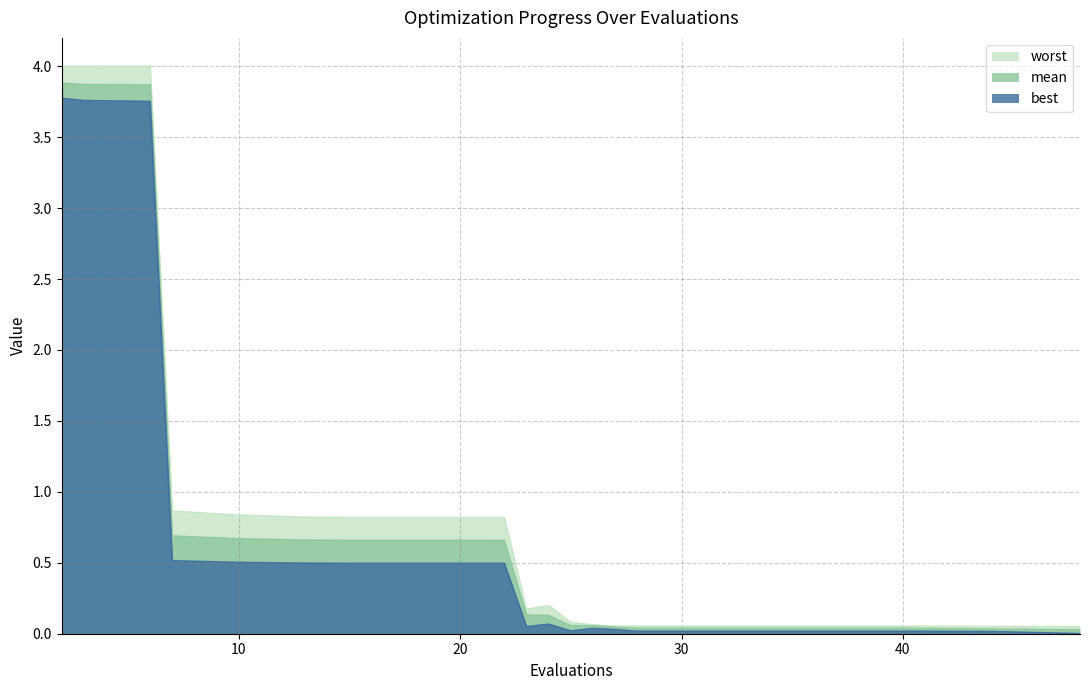

Rank the series by their average value, from lowest to highest.

best, mean, worst